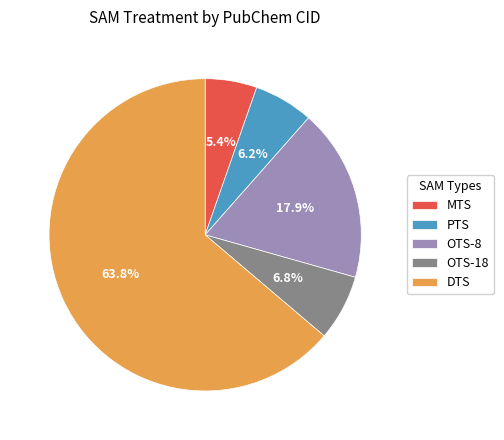

Is the sum of OTS-8 and DTS greater than half?

Yes